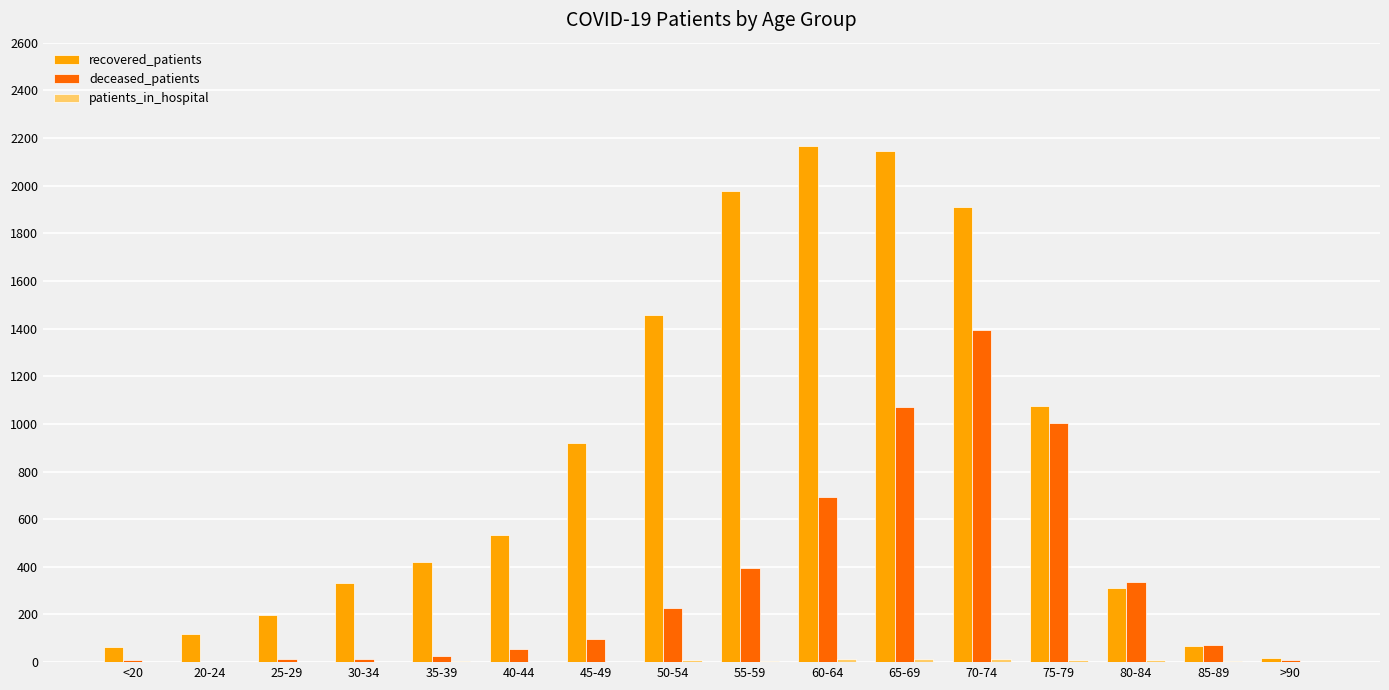

The deceased_patients series shows 404 at 65-69. True or false?

False